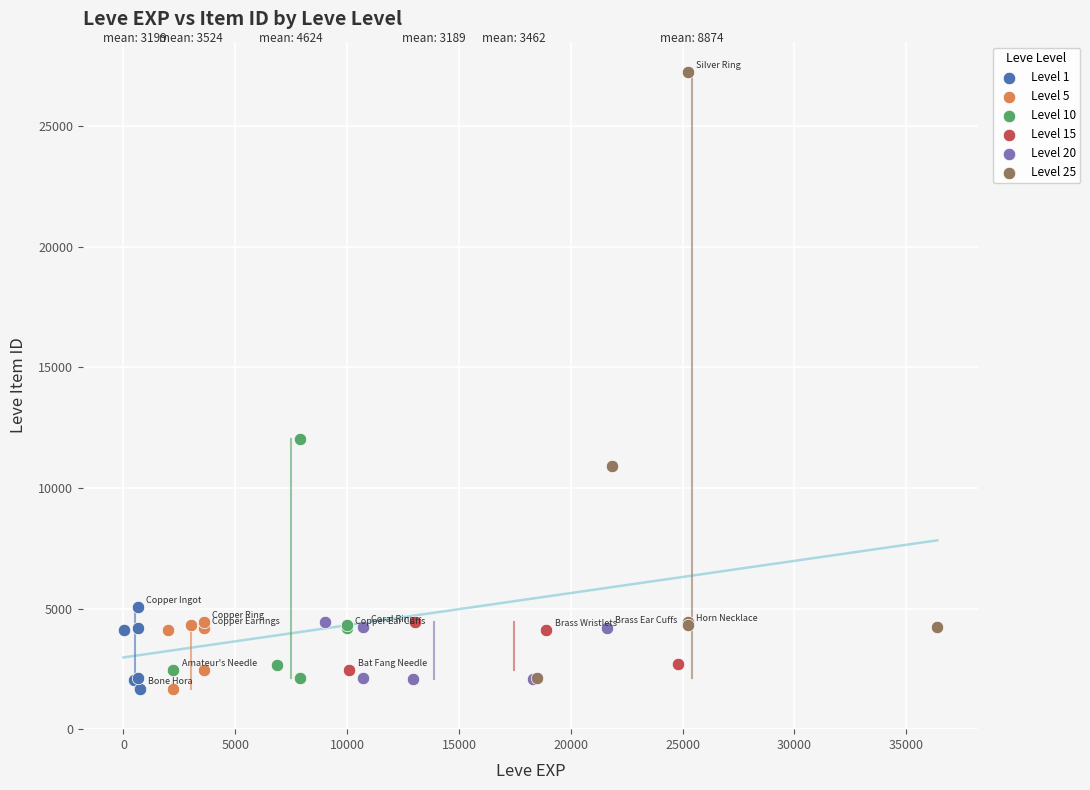

Which series reaches the maximum Y coordinate?

Level 25